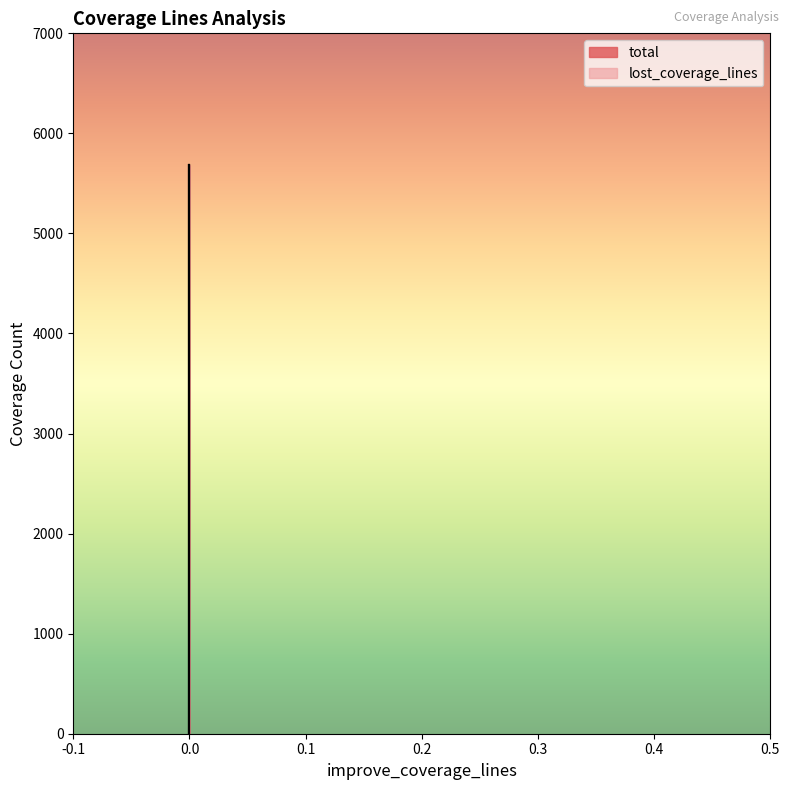

Count the number of data series in this chart.

2